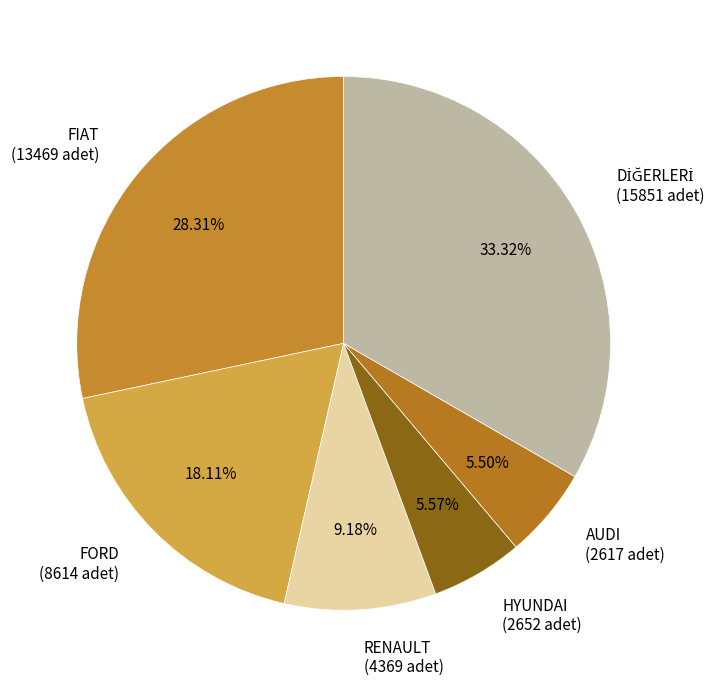

Is there a majority slice in this chart?

No